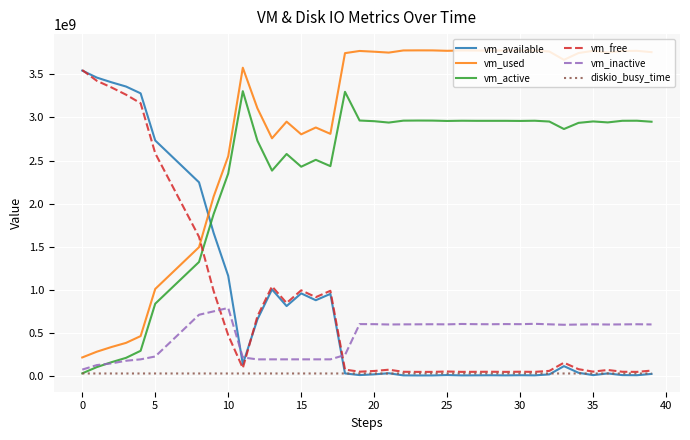

What is the maximum value for vm_available?

3544330240